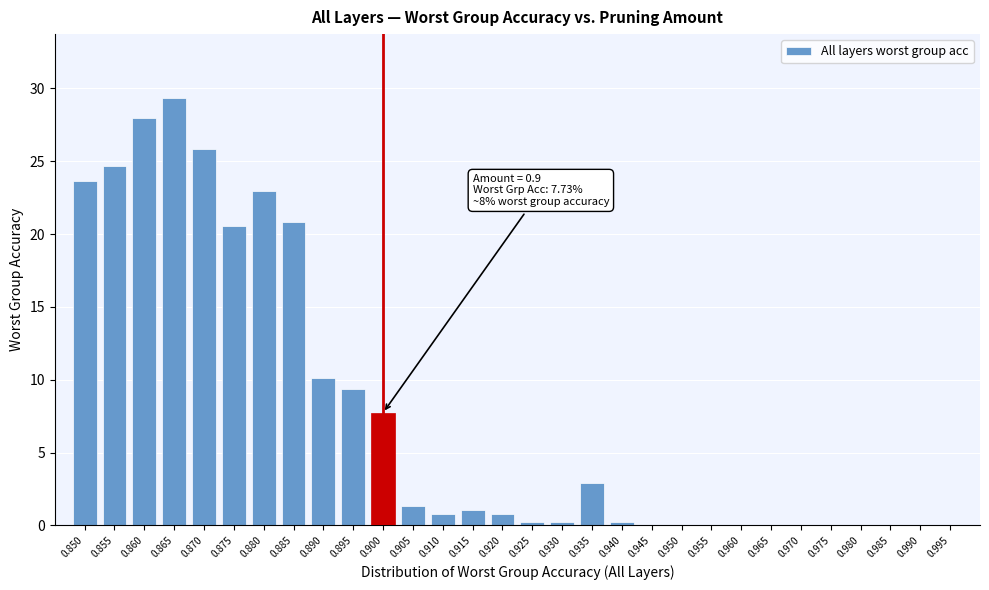

Reading left to right, extract all data points from this chart.

0.850=23.7	0.855=24.7	0.860=28.0	0.865=29.3	0.870=25.9	0.875=20.5	0.880=22.9	0.885=20.8	0.890=10.1	0.895=9.3	0.900=7.7	0.905=1.3	0.910=0.8	0.915=1.1	0.920=0.8	0.925=0.3	0.930=0.3	0.935=2.9	0.940=0.3	0.945=0.0	0.950=0.0	0.955=0.0	0.960=0.0	0.965=0.0	0.970=0.0	0.975=0.0	0.980=0.0	0.985=0.0	0.990=0.0	0.995=0.0